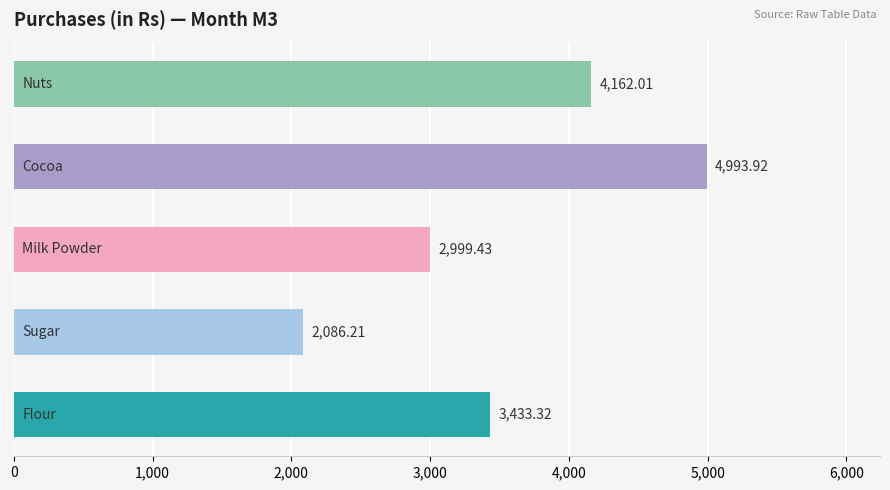

What is the minimum value shown in the chart?

2086.2